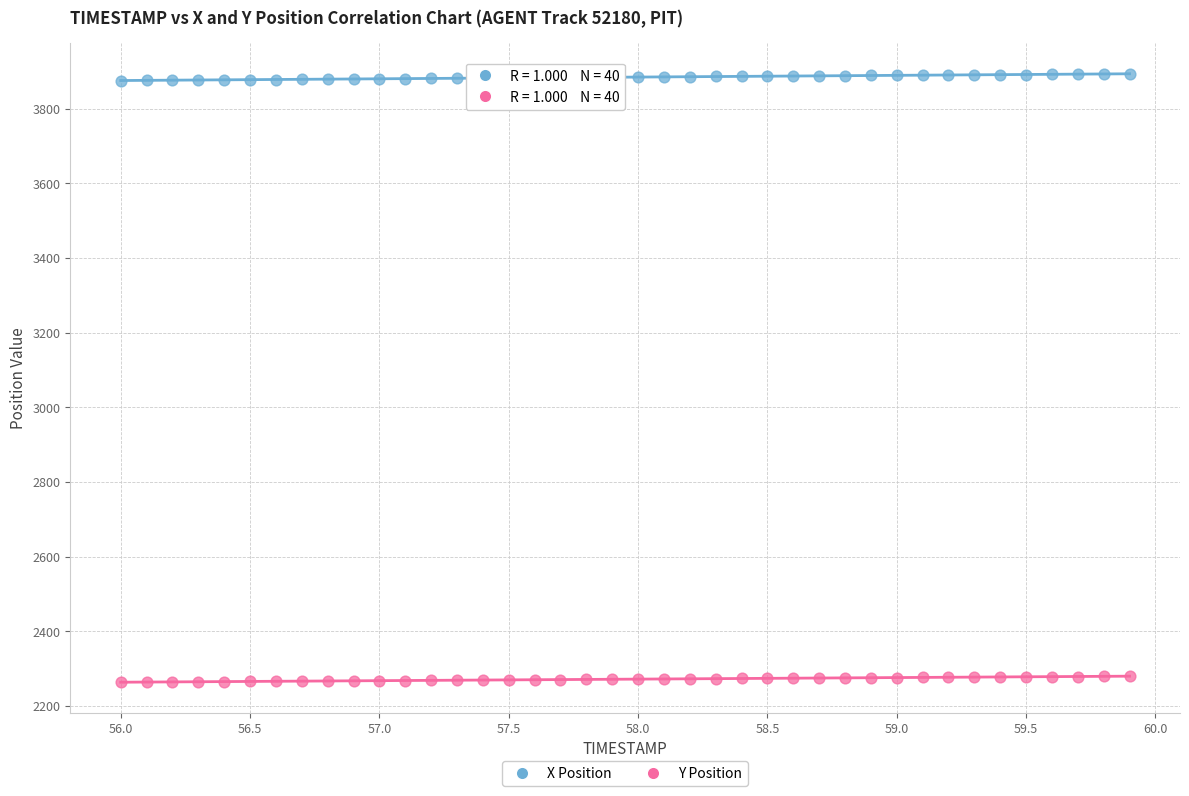

Across all data points, what is the range of X values (max minus min)?

3.9